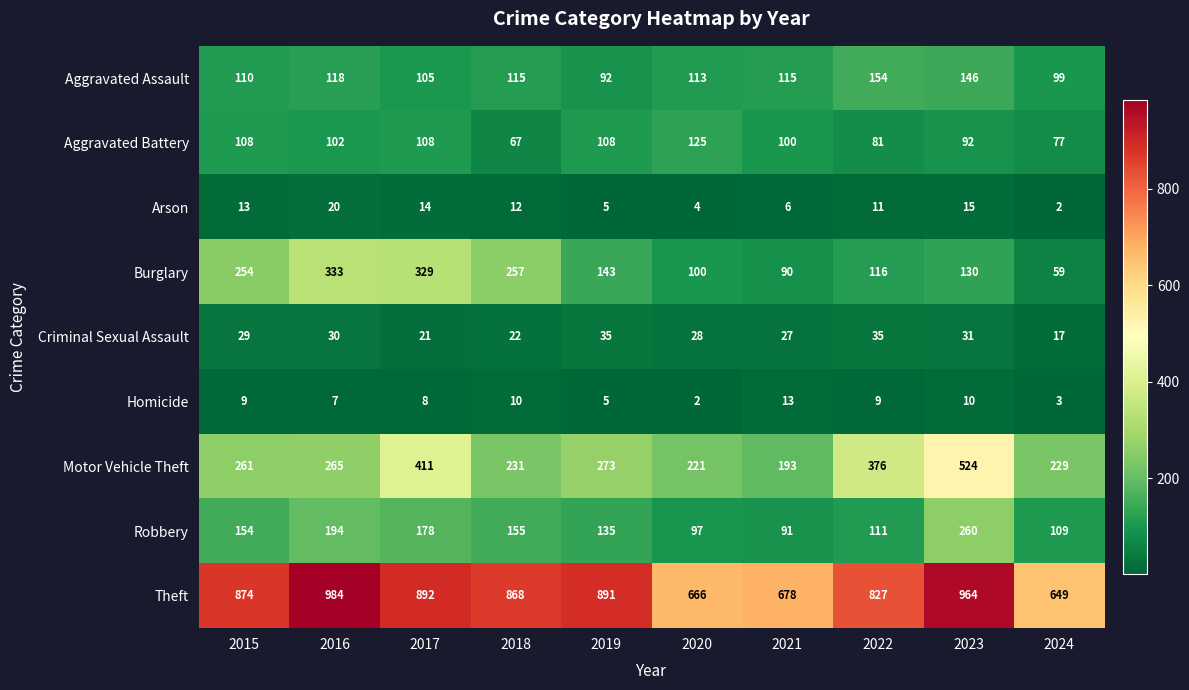

List the series in order of their peak value, highest first.

Theft, Motor Vehicle Theft, Burglary, Robbery, Aggravated Assault, Aggravated Battery, Criminal Sexual Assault, Arson, Homicide